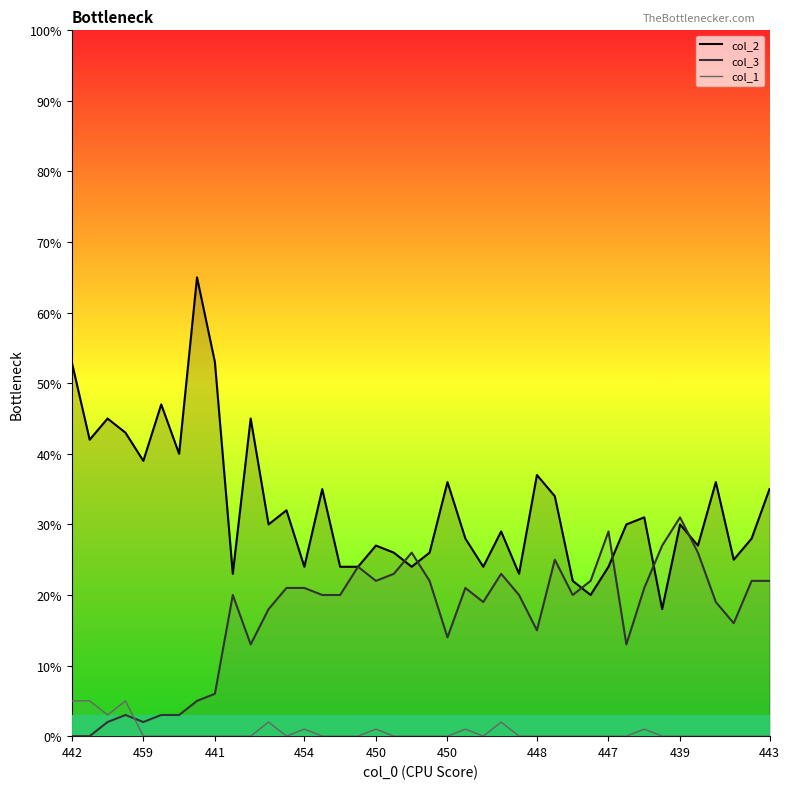

What is the difference between the maximum and minimum values in the col_1 series?

5